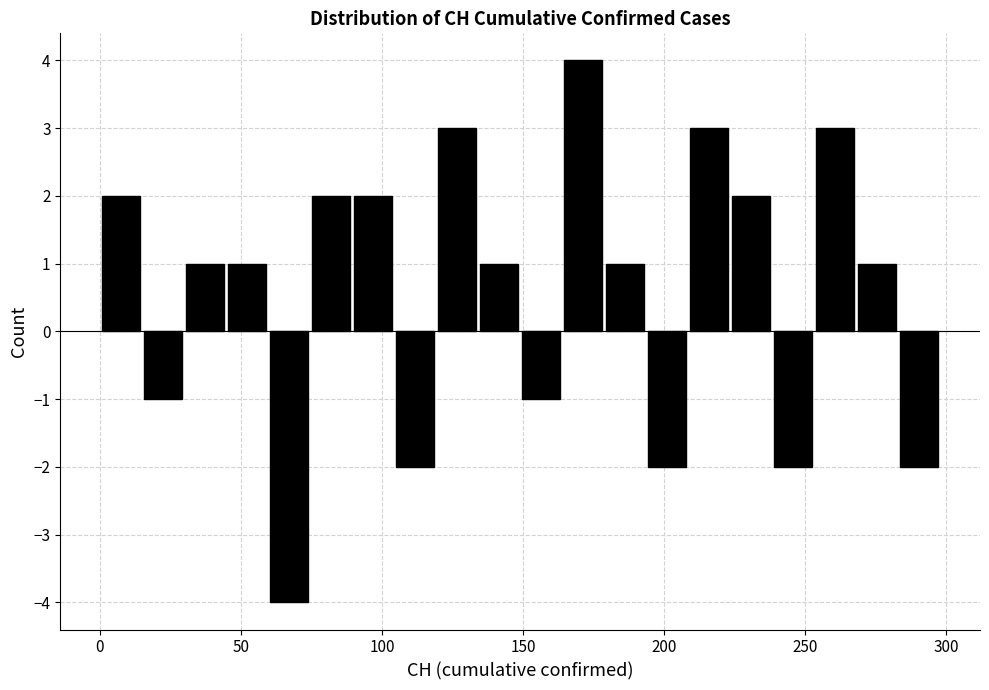

Read against the x-axis, roughly where is the centre of the tallest bar?

170